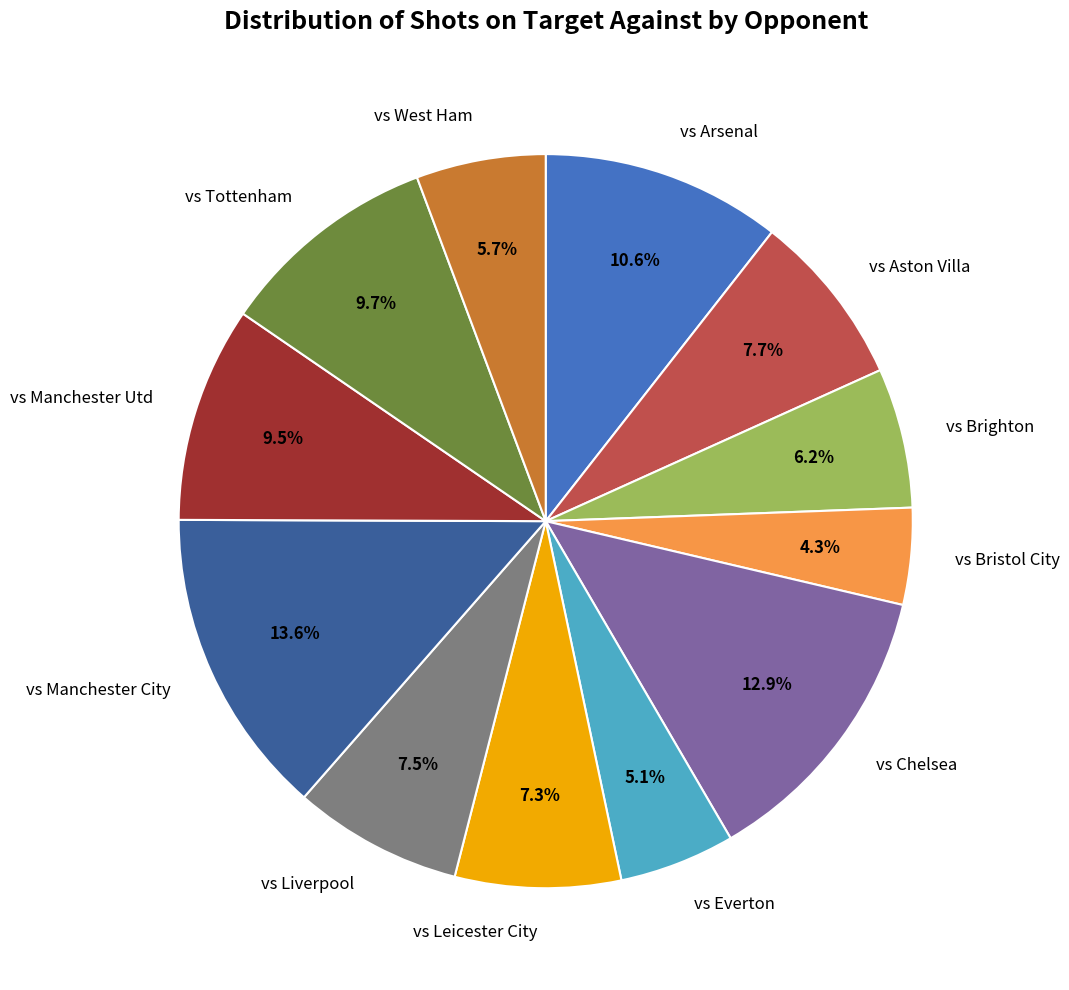

Which category has the biggest portion of the pie?

vs Manchester City